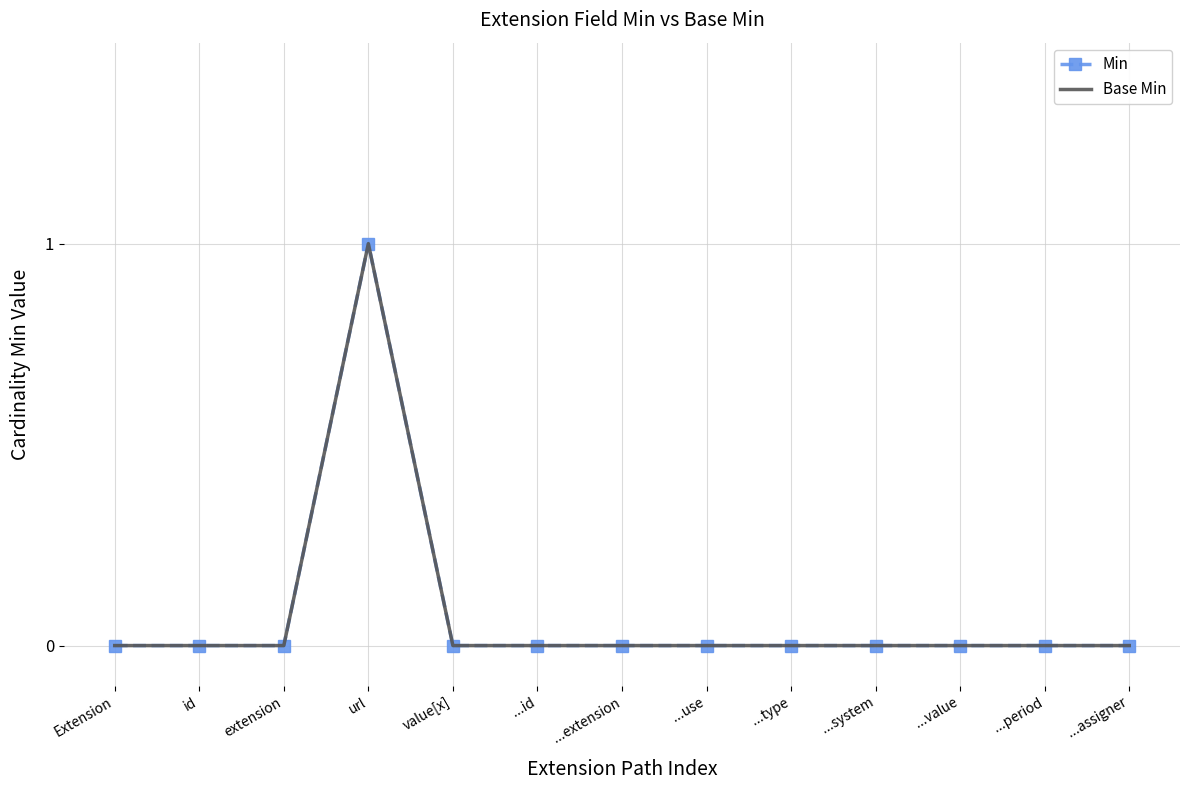

How many values in Min are above zero?

1